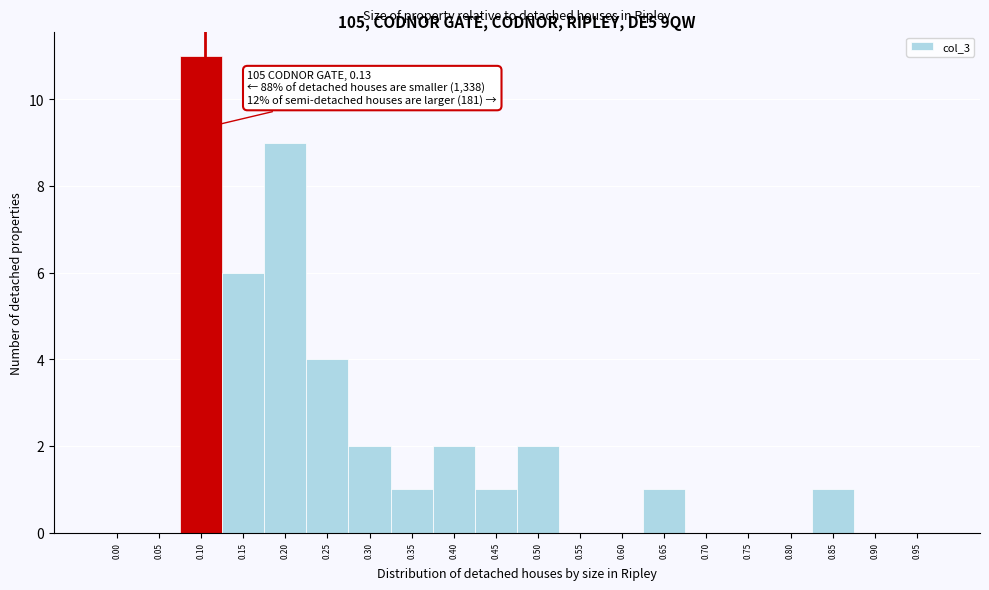

Reading left to right, what are all the values shown in this chart?

0.00=0	0.05=0	0.10=11	0.15=6	0.20=9	0.25=4	0.30=2	0.35=1	0.40=2	0.45=1	0.50=2	0.55=0	0.60=0	0.65=1	0.70=0	0.75=0	0.80=0	0.85=1	0.90=0	0.95=0